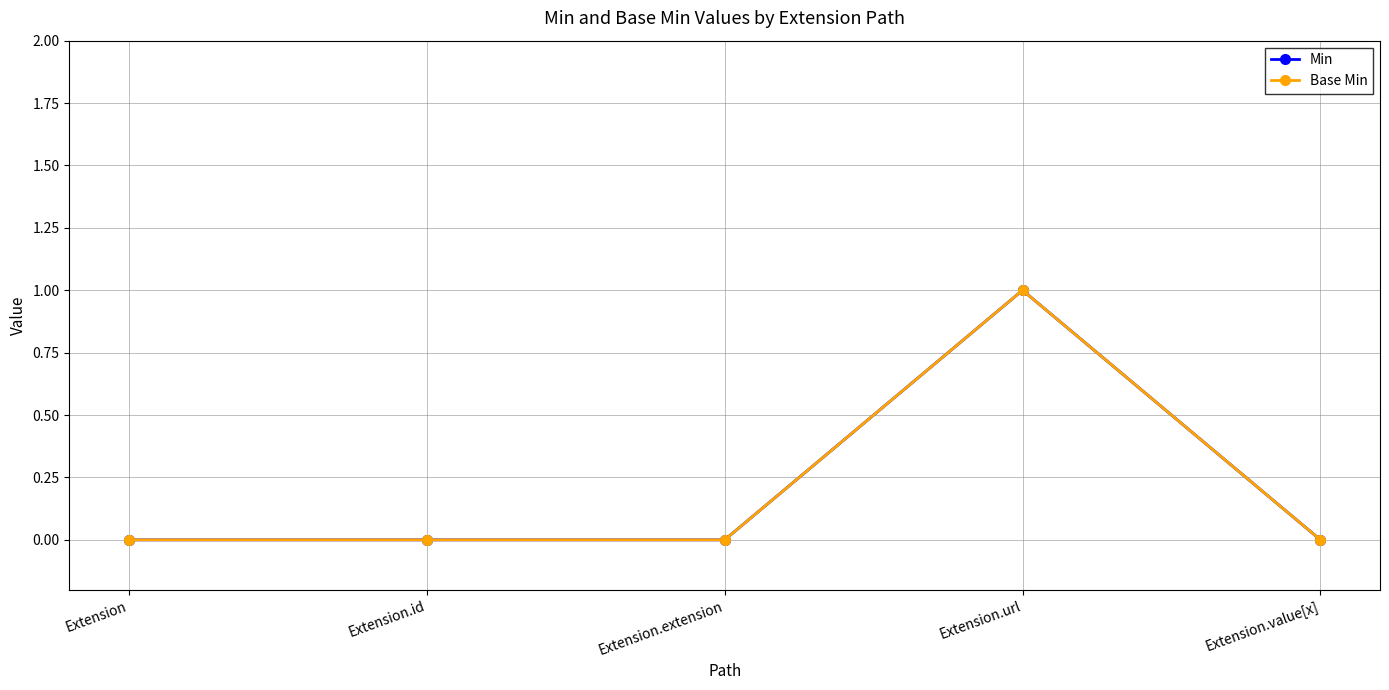

How many values in Min are above zero?

1